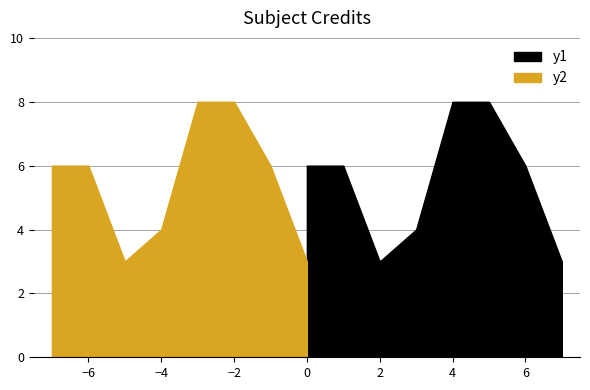

Reading left to right, extract all data points from this chart.

6	6	3	4	8	8	6	3